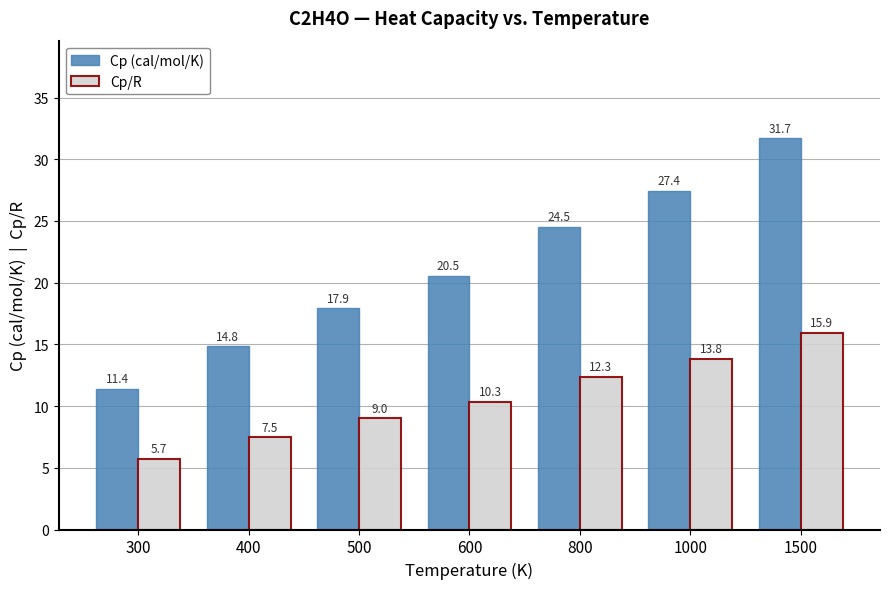

Which series has the largest range (max minus min)?

Cp (cal/mol/K)